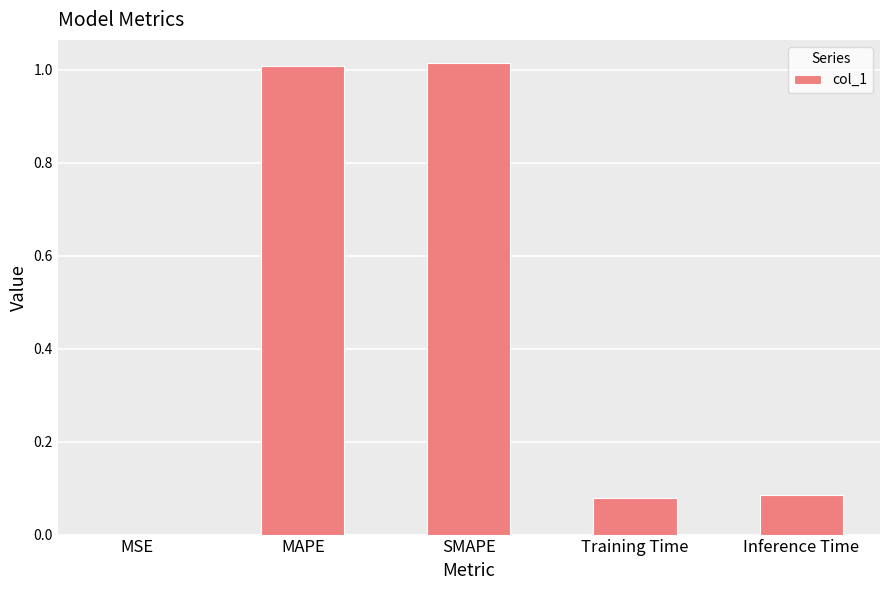

The value at SMAPE is 1.0. True or false?

True